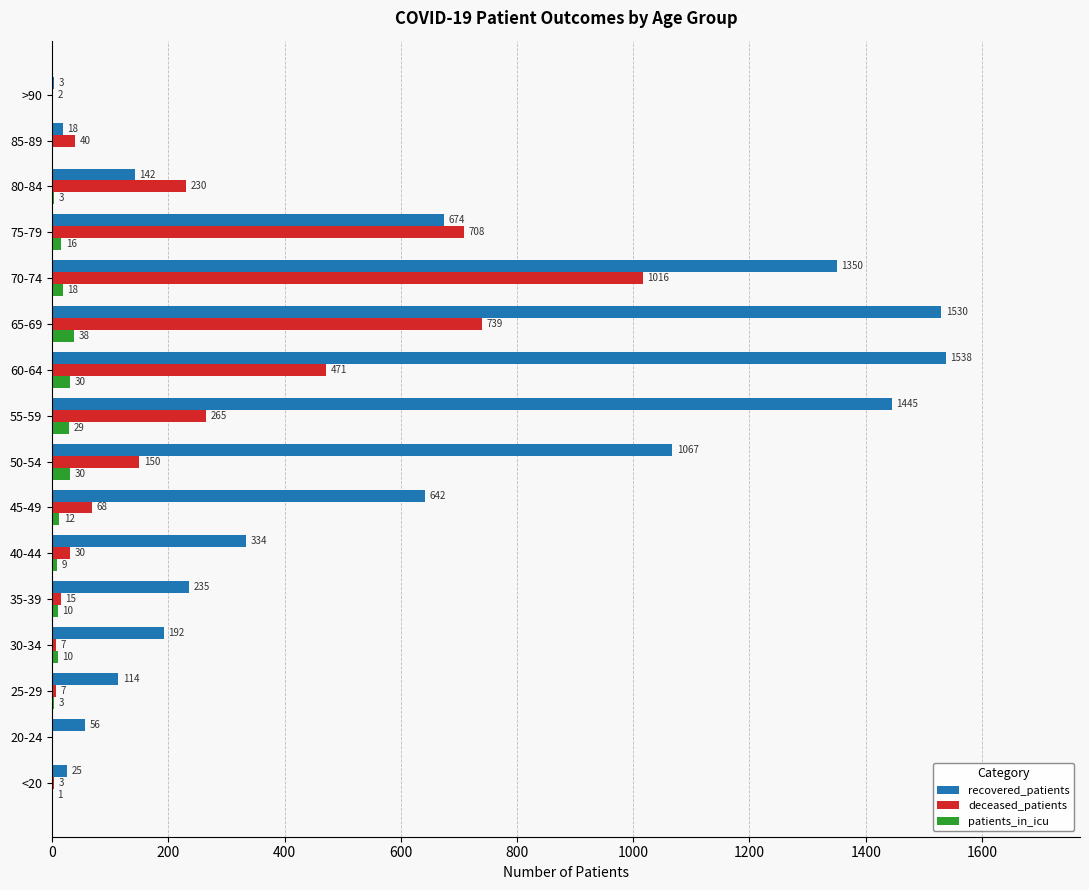

How many categories are shown in the chart?

16